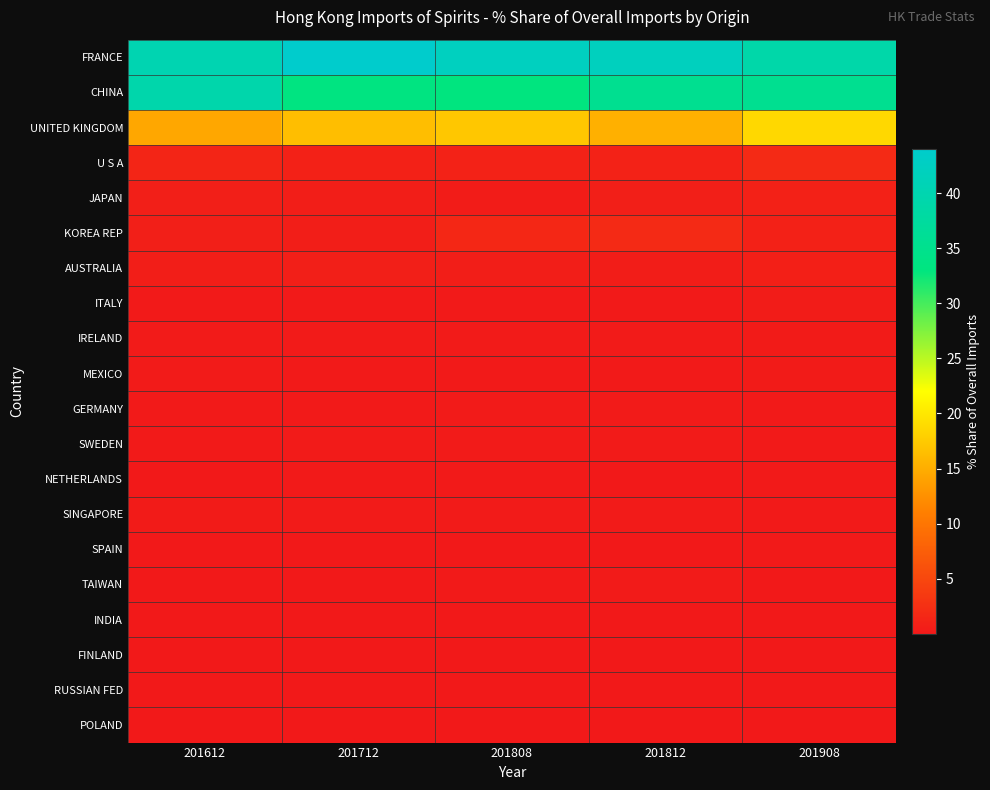

At how many categories does at least one series exceed 13?

5